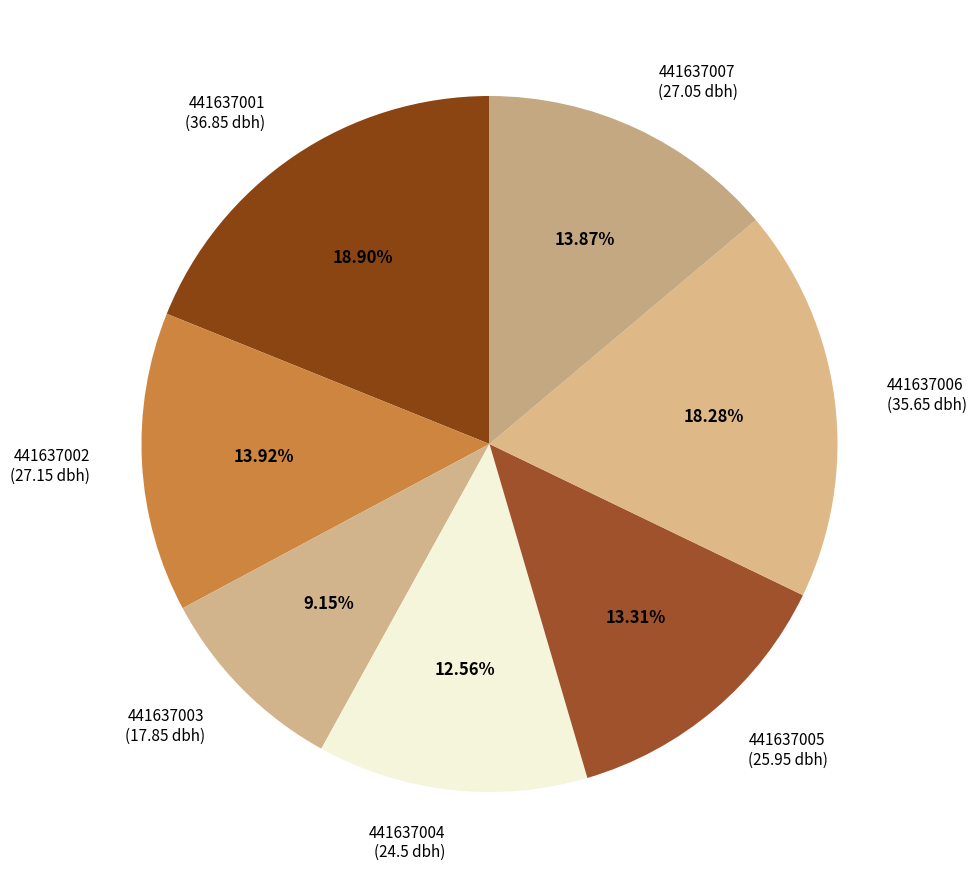

What is the smallest slice in the pie chart?

441637003